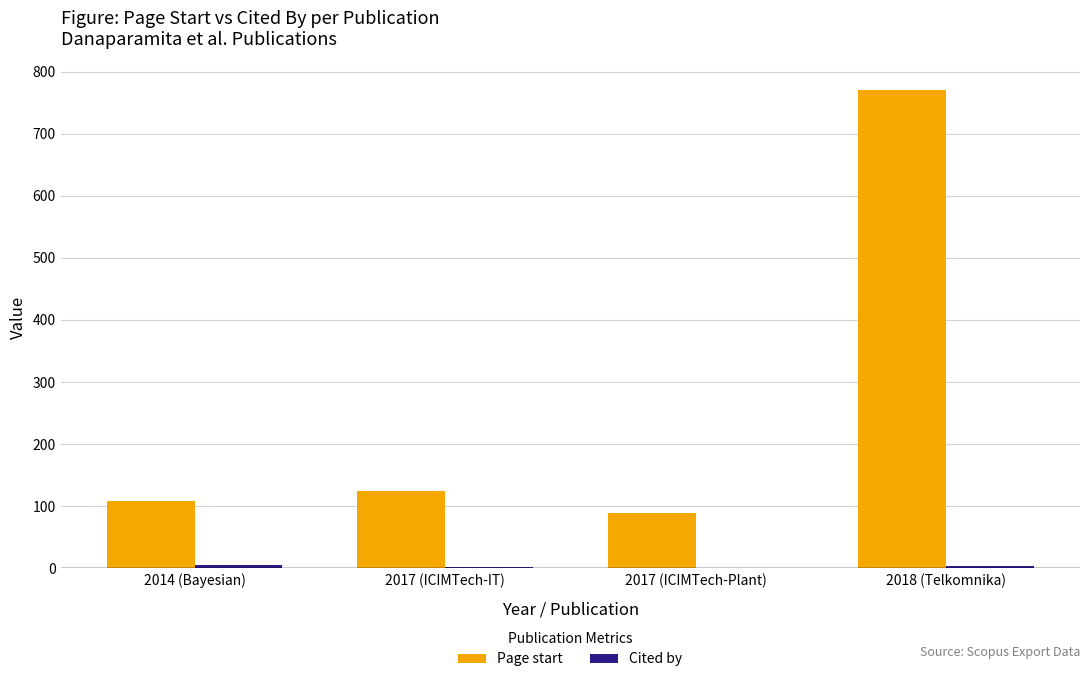

Is it true that Page start equals 1347 at 2018 (Telkomnika)?

False